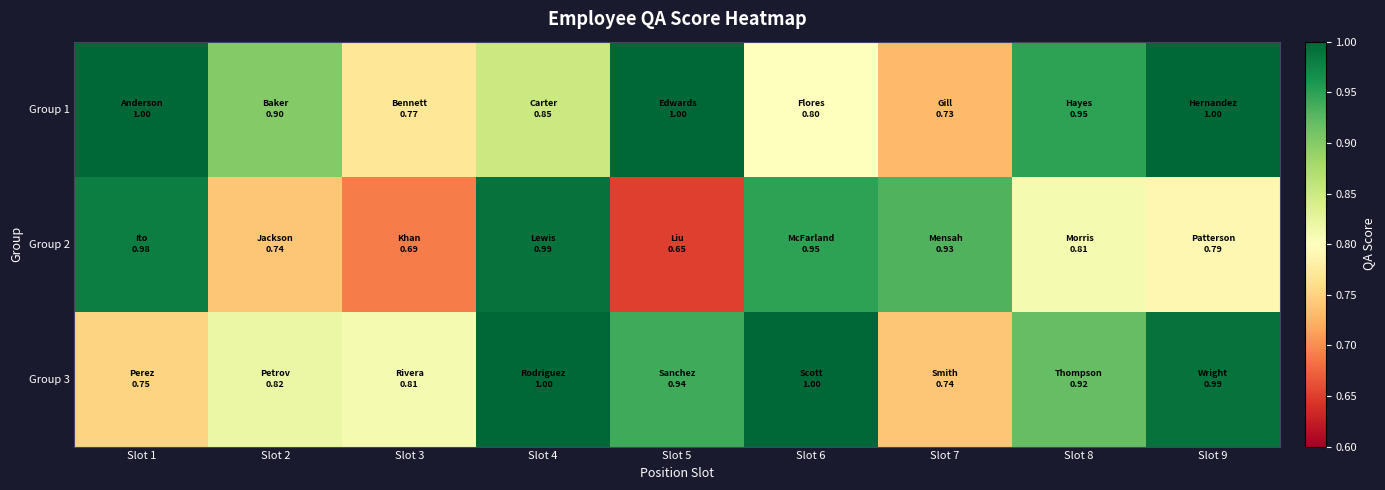

Between Slot 7 and Slot 8, which is larger?

Slot 8